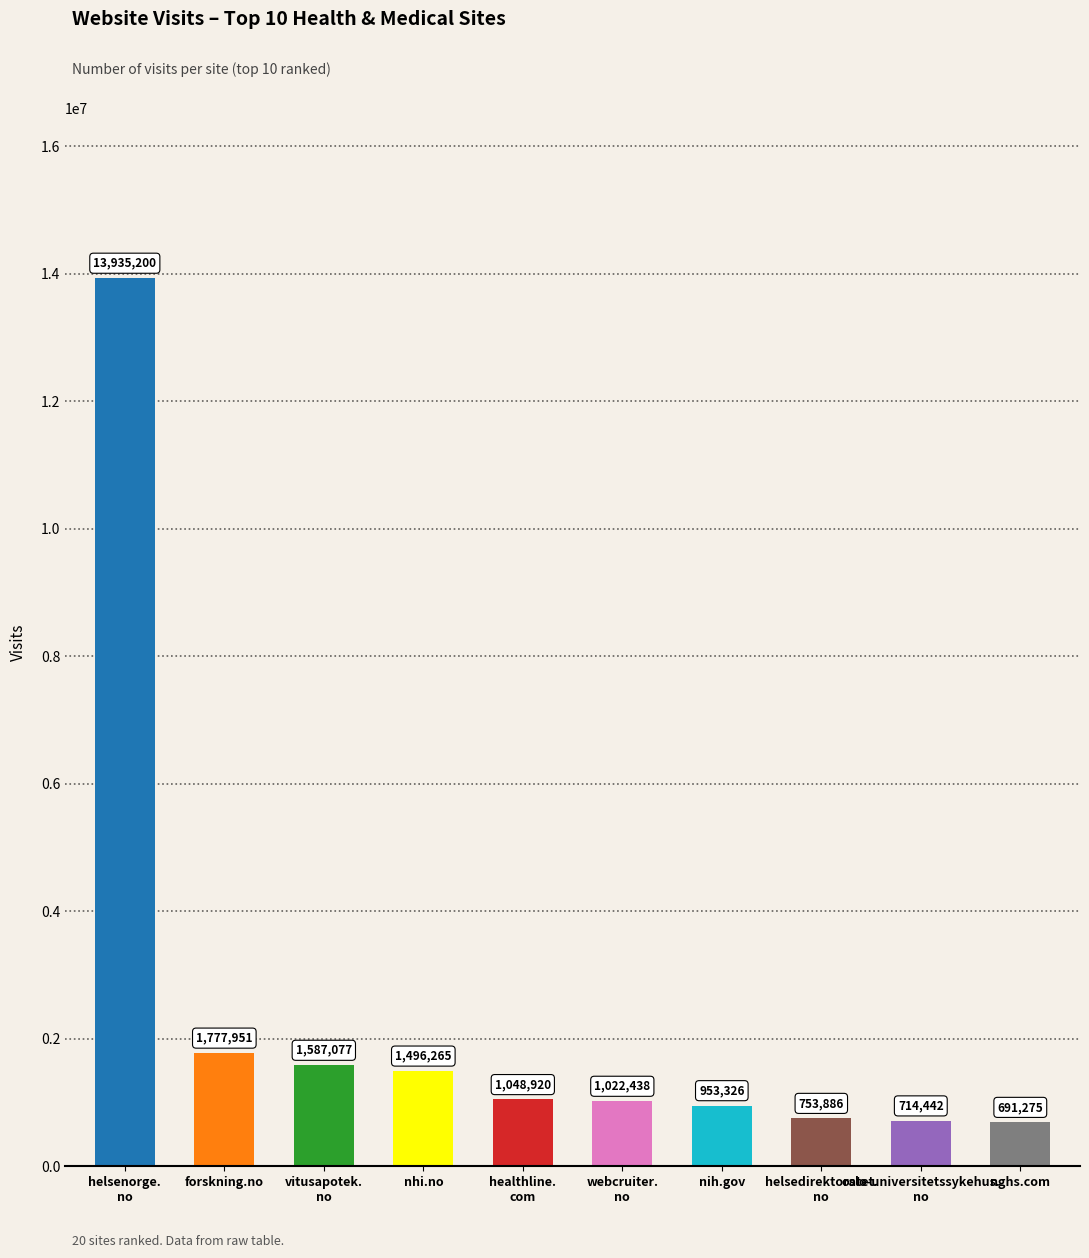

What is the sum of all values?

23980780